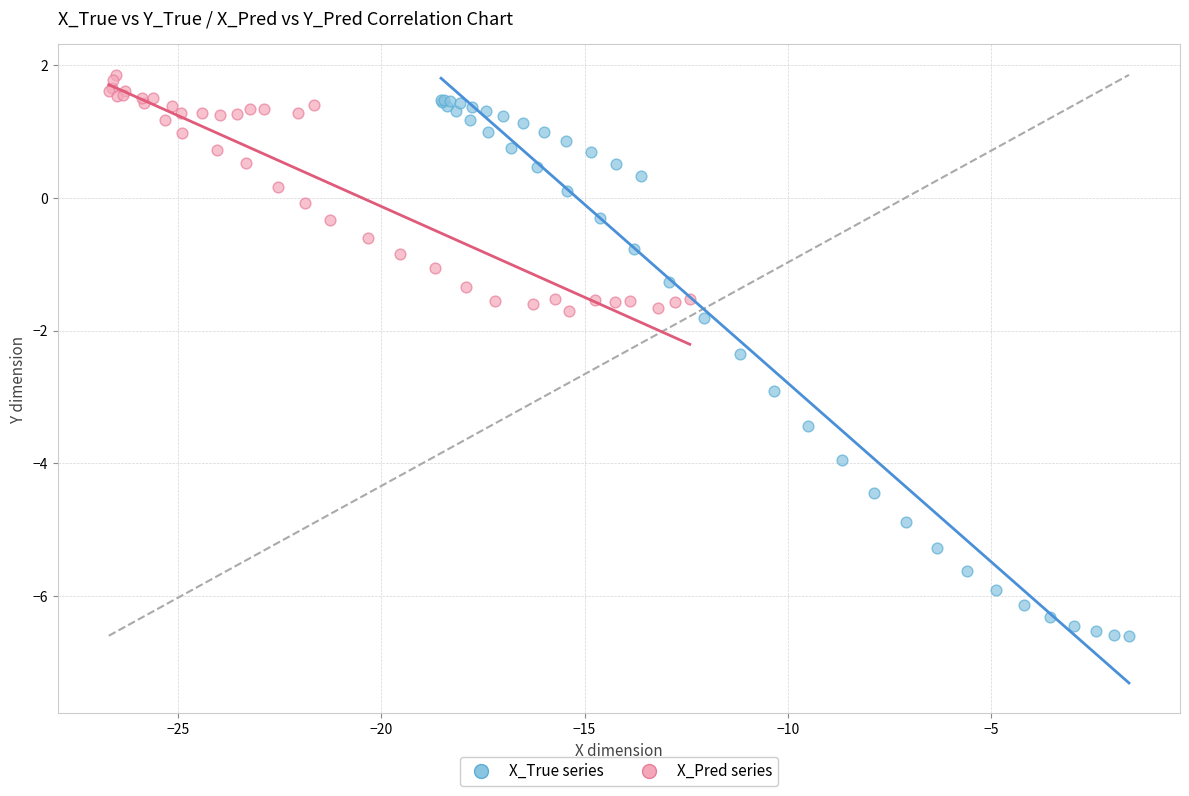

Which series contains the lowest Y value?

X_True series